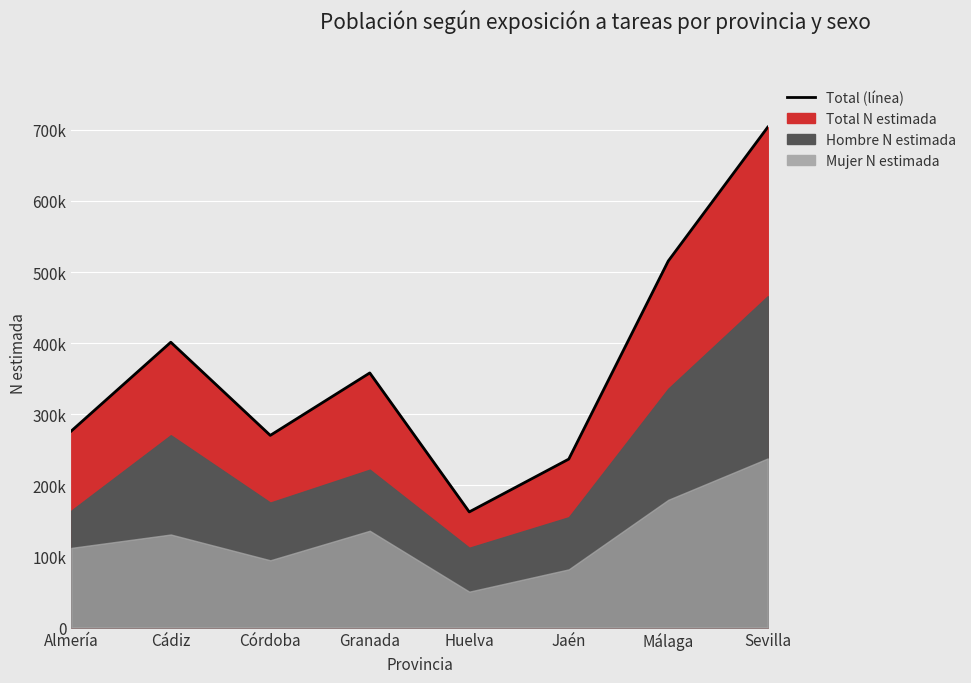

How many lines are shown in the chart?

1